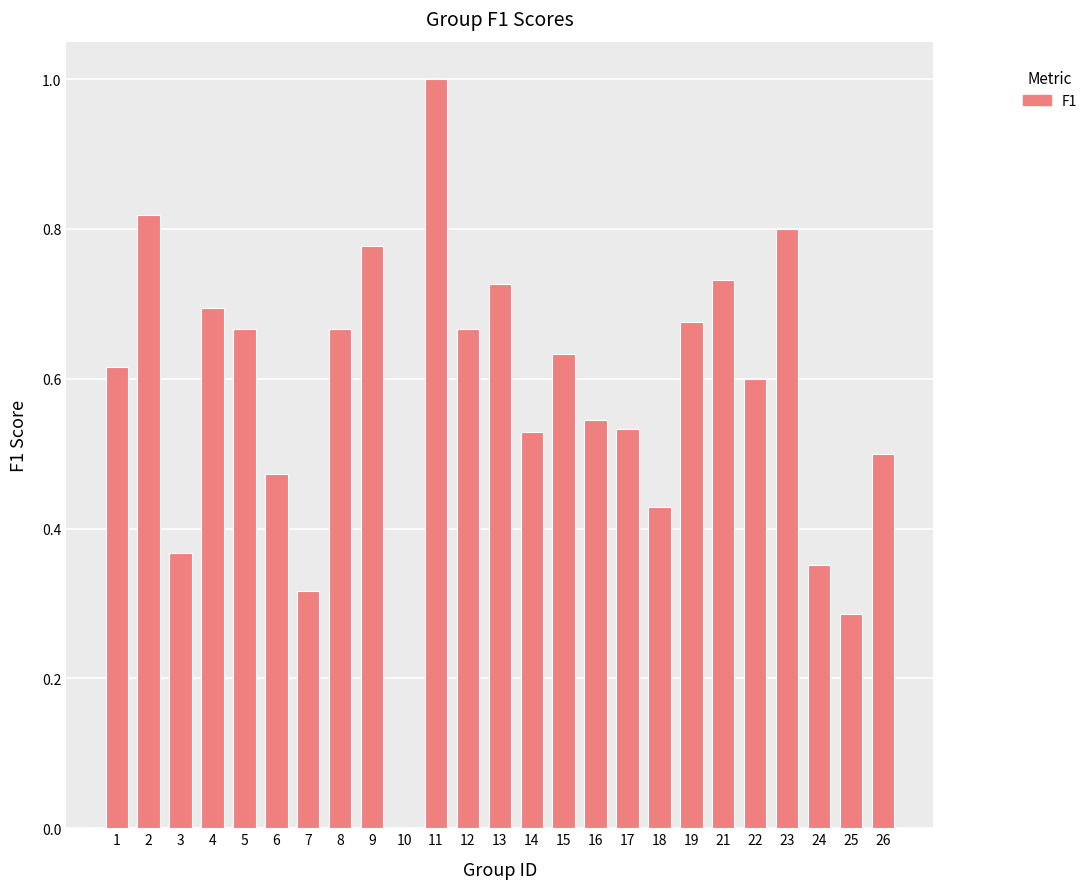

How many data points does each series have?

25